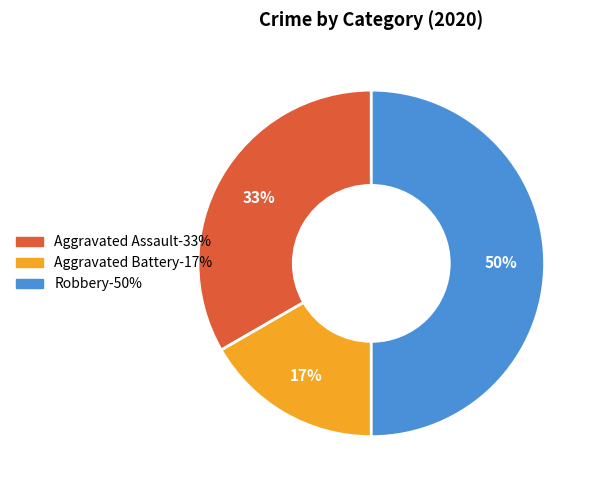

To the nearest percent, what is the combined percentage of Aggravated Battery and Robbery?

67%